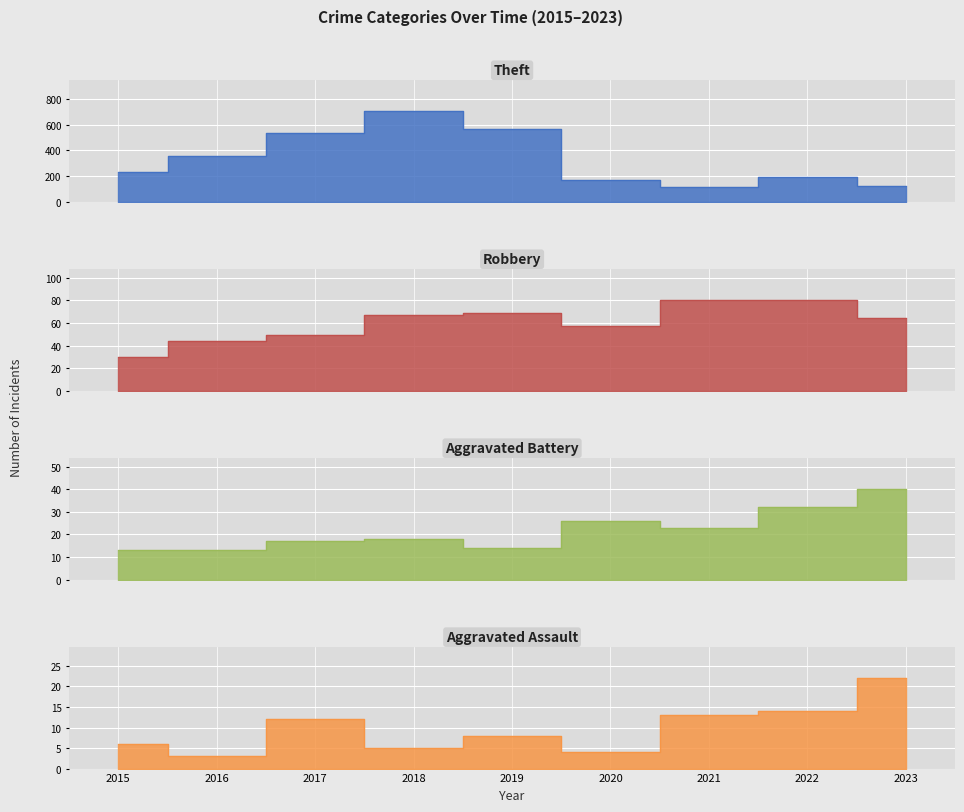

Which label corresponds to the smallest value in the chart?

2016